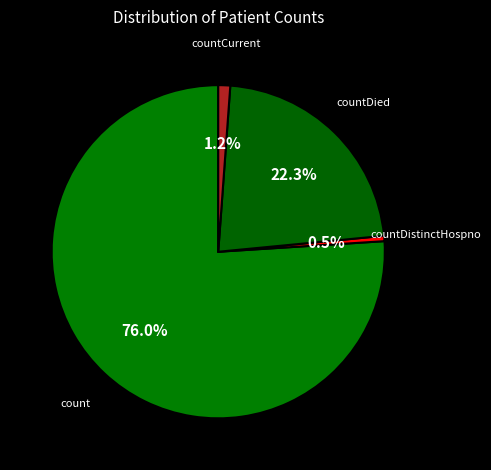

To the nearest percent, what is the combined percentage of countCurrent and countDistinctHospno?

2%